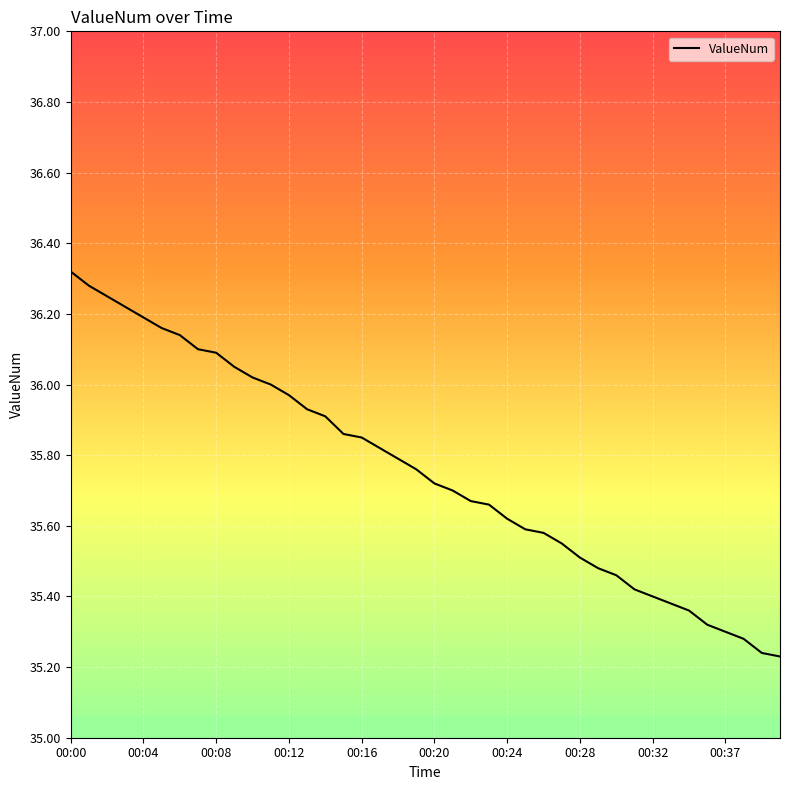

What is the difference between the maximum and minimum values?

1.1